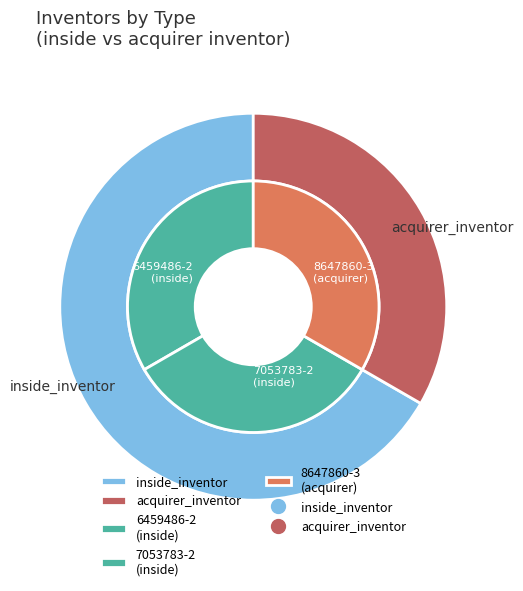

How many segments does this pie chart have?

3